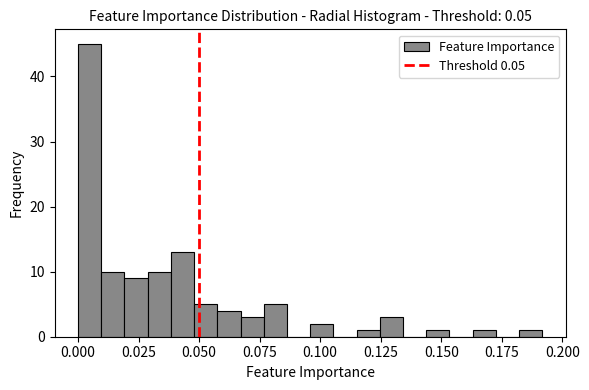

Around what value on the x-axis is the tallest bar? Give the approximate position of its centre, as read against the axis.

0.005